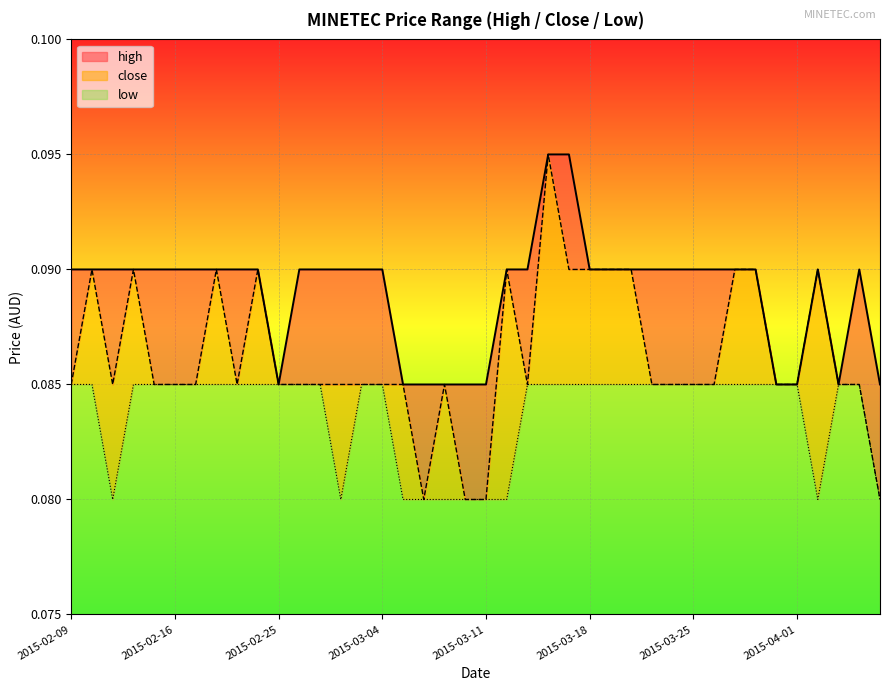

Which series changed the most between 2015-03-17 and 2015-04-07?

high